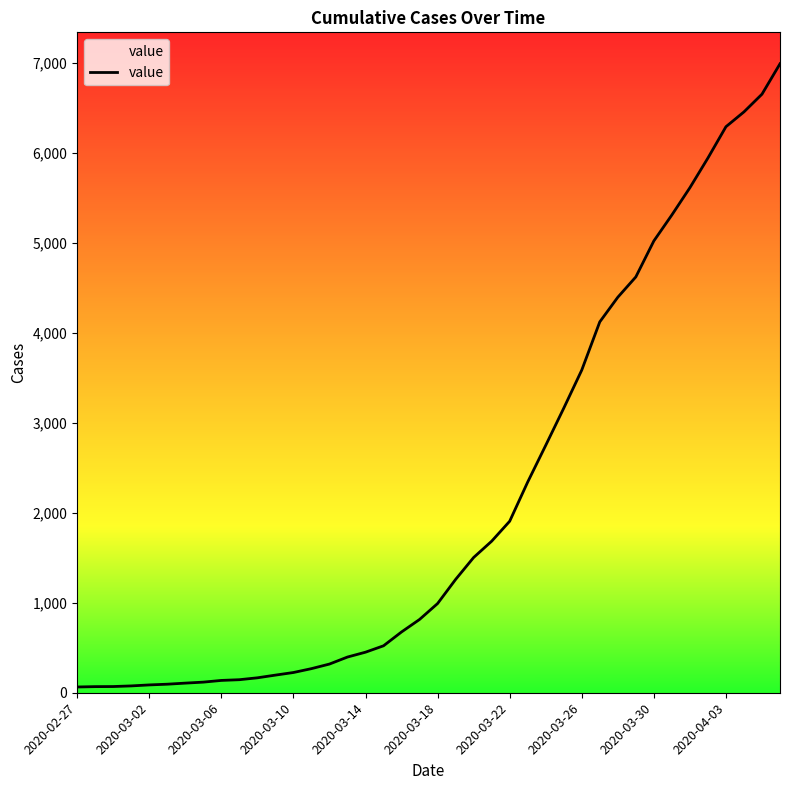

What is the difference between the maximum and minimum values?

6930